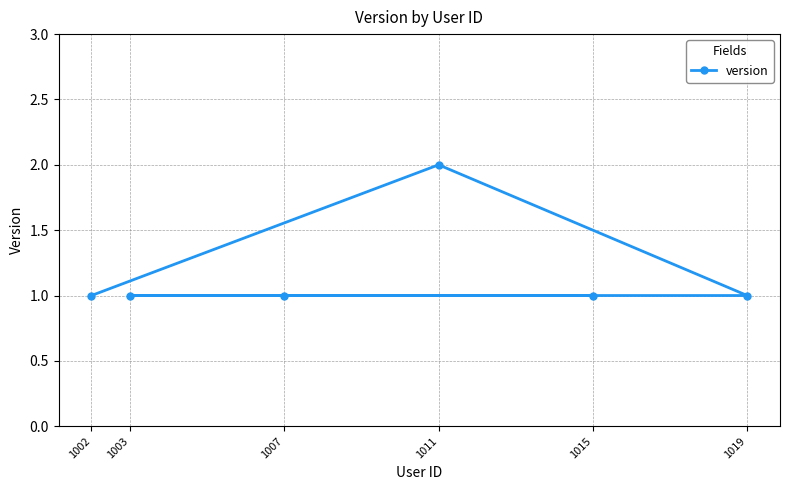

Which label corresponds to the smallest value in the chart?

1002